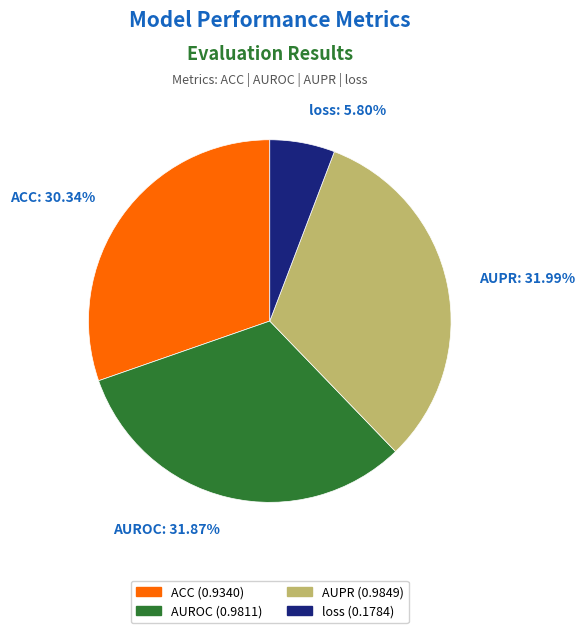

To the nearest percent, what percentage of the pie is AUPR?

32%